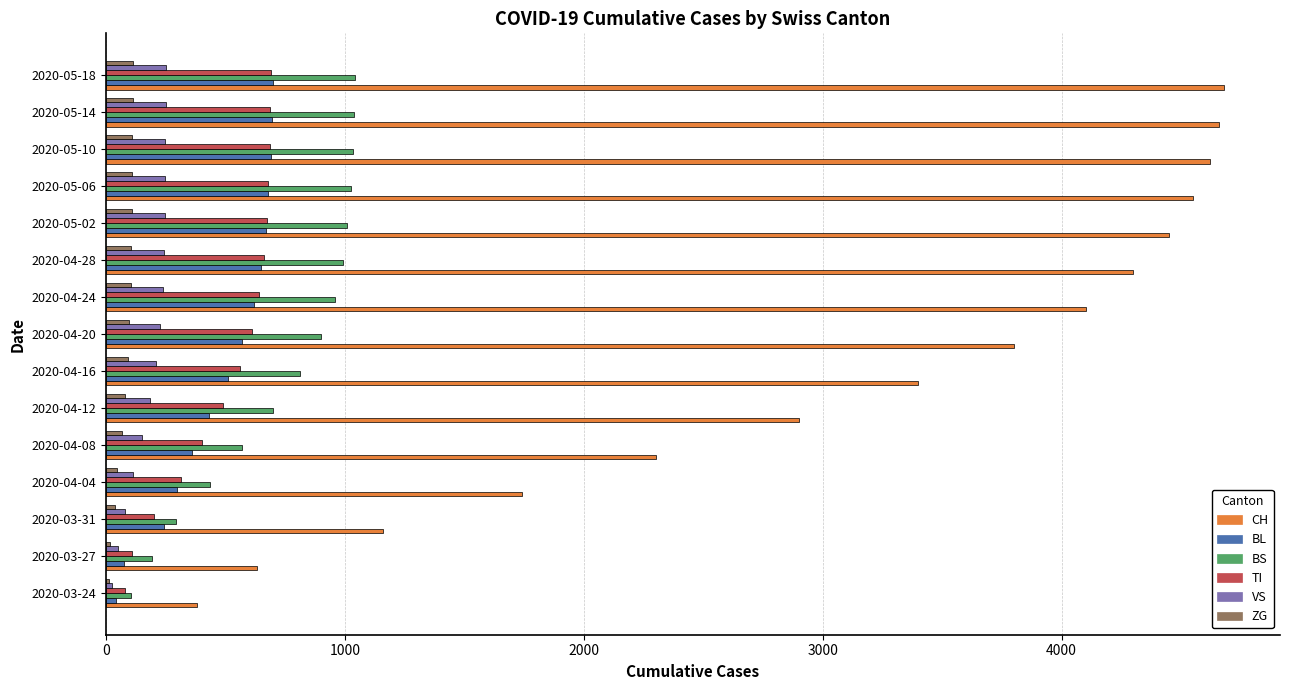

Which series has the largest total across all categories?

CH